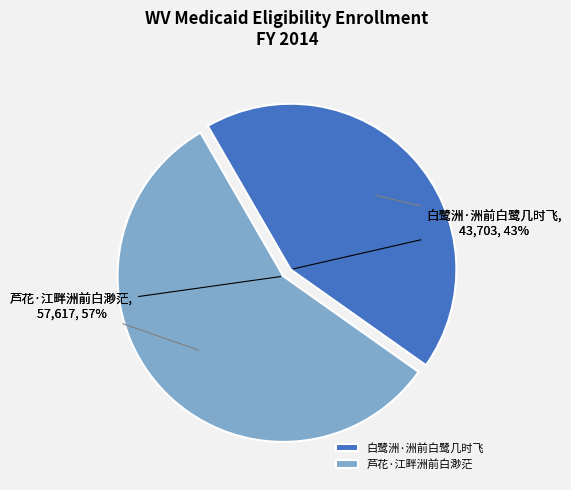

Count the number of slices in the pie.

2